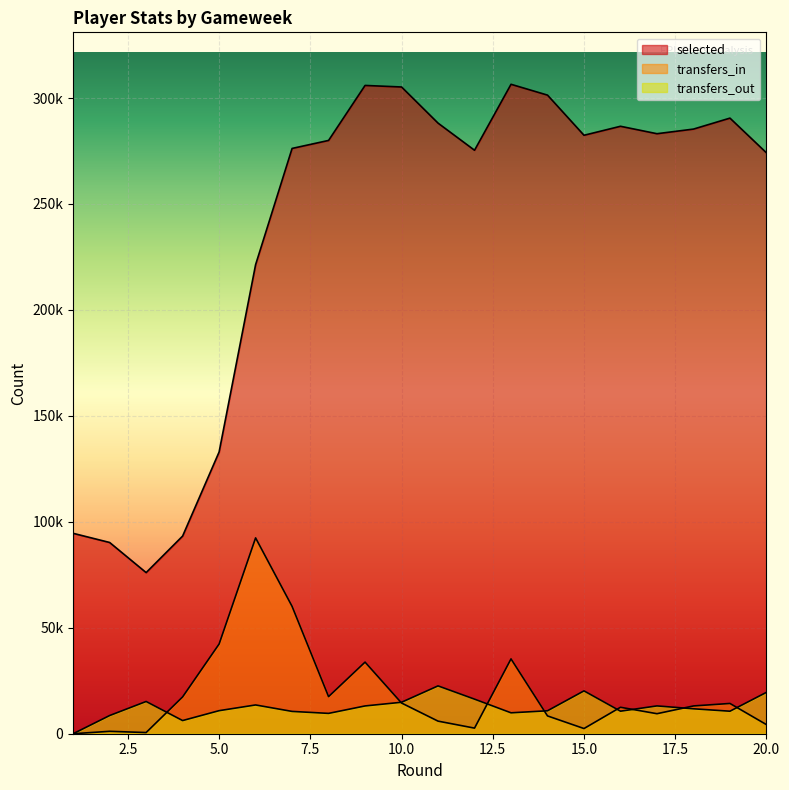

How many lines are shown in the chart?

3